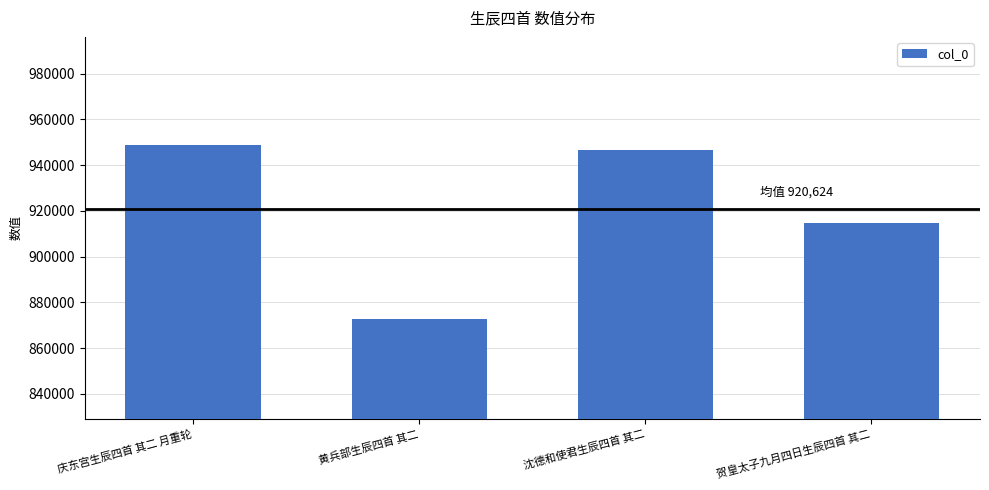

List the labels in order of value, largest first.

庆东宫生辰四首 其二 月重轮, 沈德和使君生辰四首 其二, 贺皇太子九月四日生辰四首 其二, 黄兵部生辰四首 其二